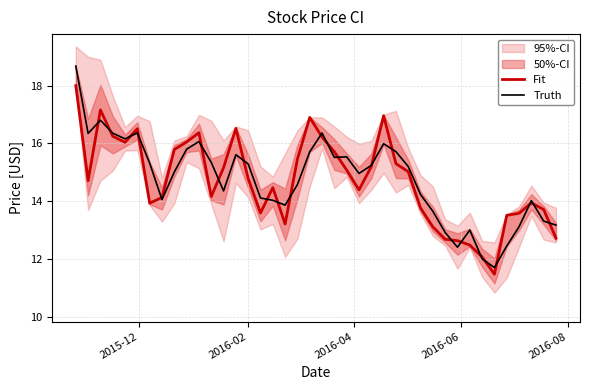

What is the lowest value of the Fit series?

11.5